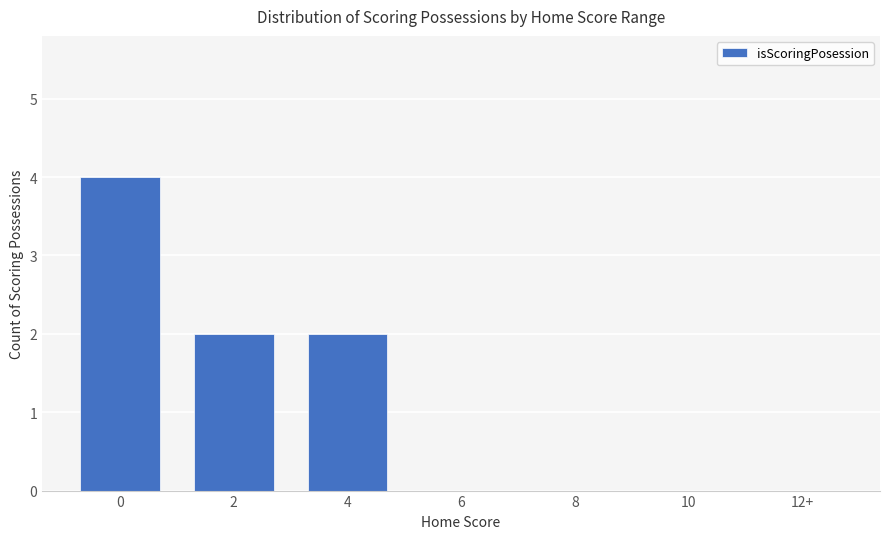

Does the chart contain stacked bars?

No